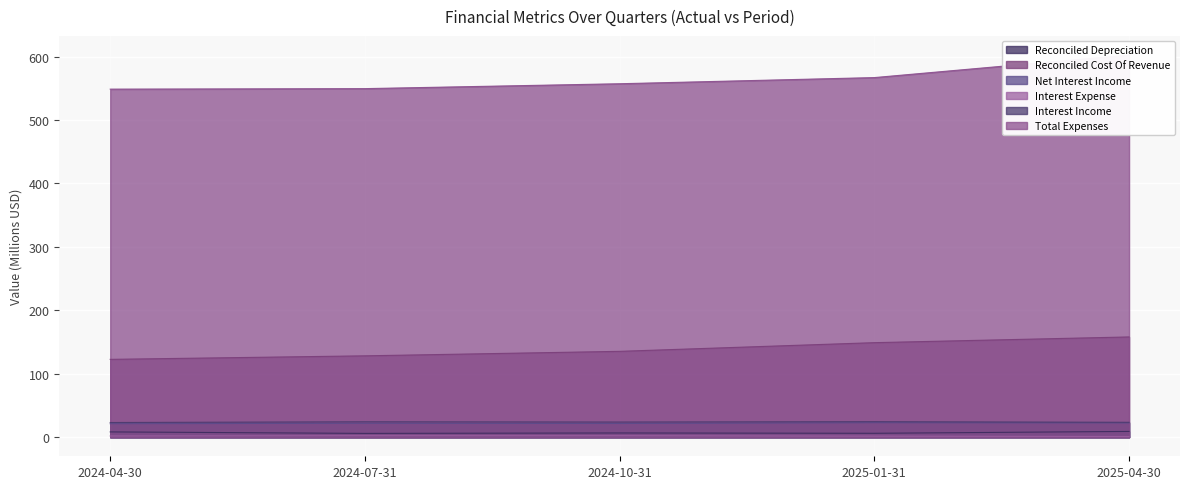

The value of Reconciled Depreciation at 2024-04-30 is 13.0. True or false?

False